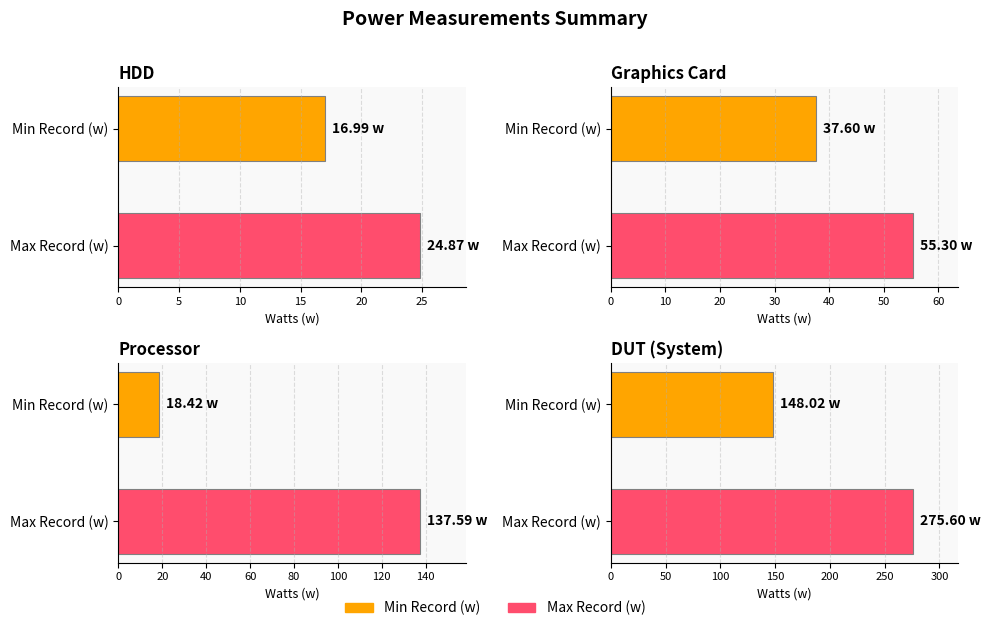

At which category is the sum across all series the highest?

Max Record (w)